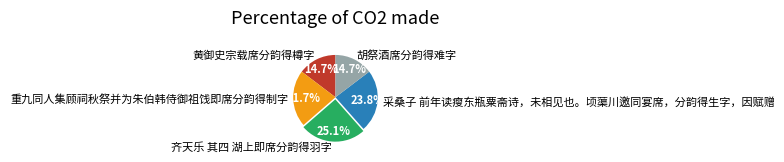

Is the sum of 黄御史宗载席分韵得樽字 and 胡祭酒席分韵得难字 greater than half?

No